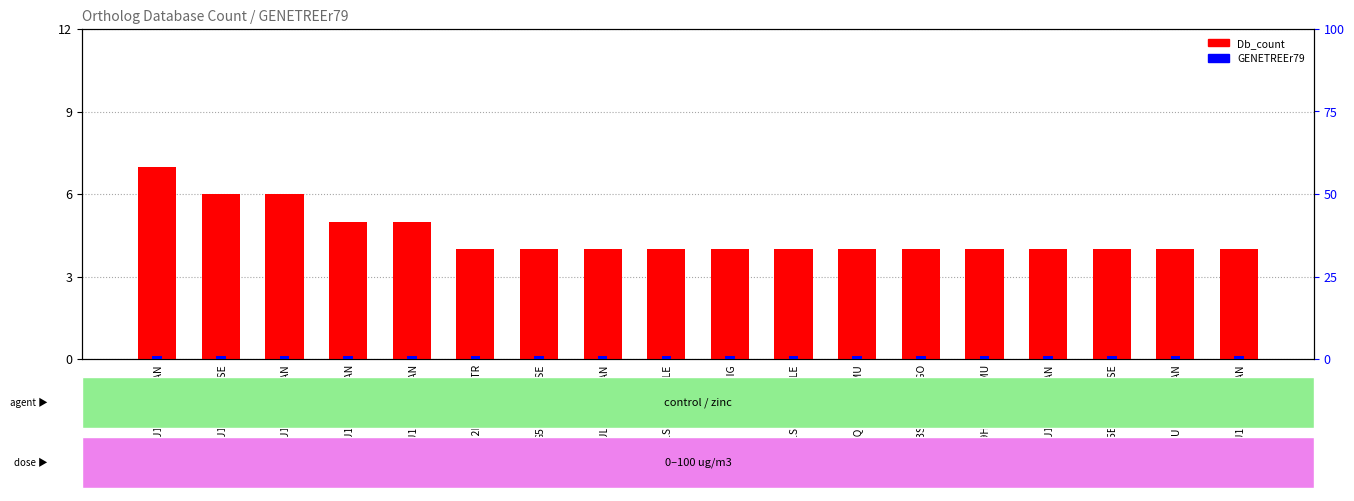

What is the sum of all Db_count values?

81